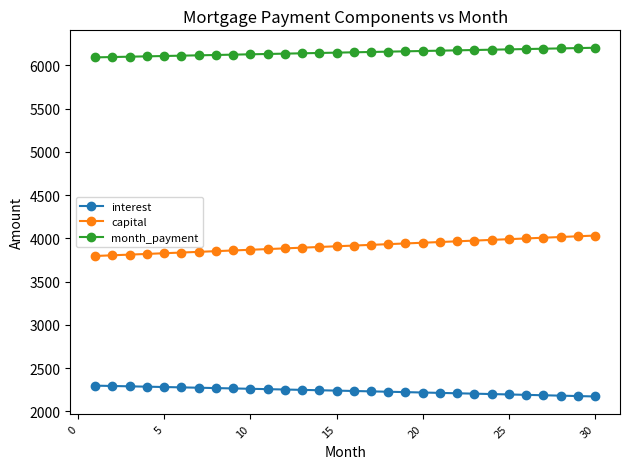

True or false: month_payment and interest cross at least once.

False